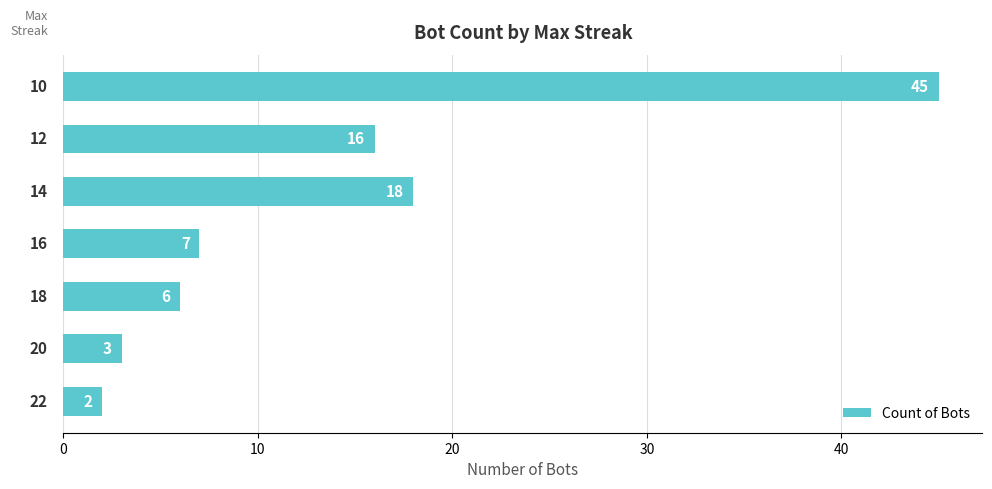

What is the maximum value shown in the chart?

45